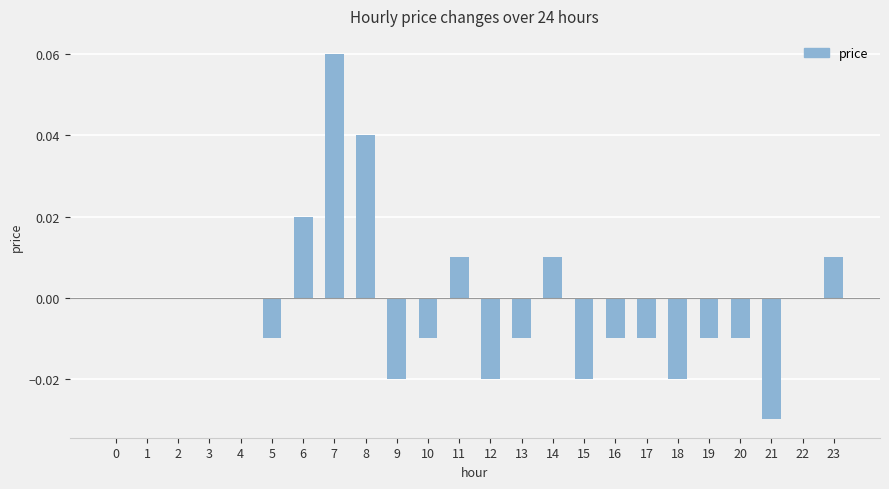

At which category does the chart reach its peak across all series?

7